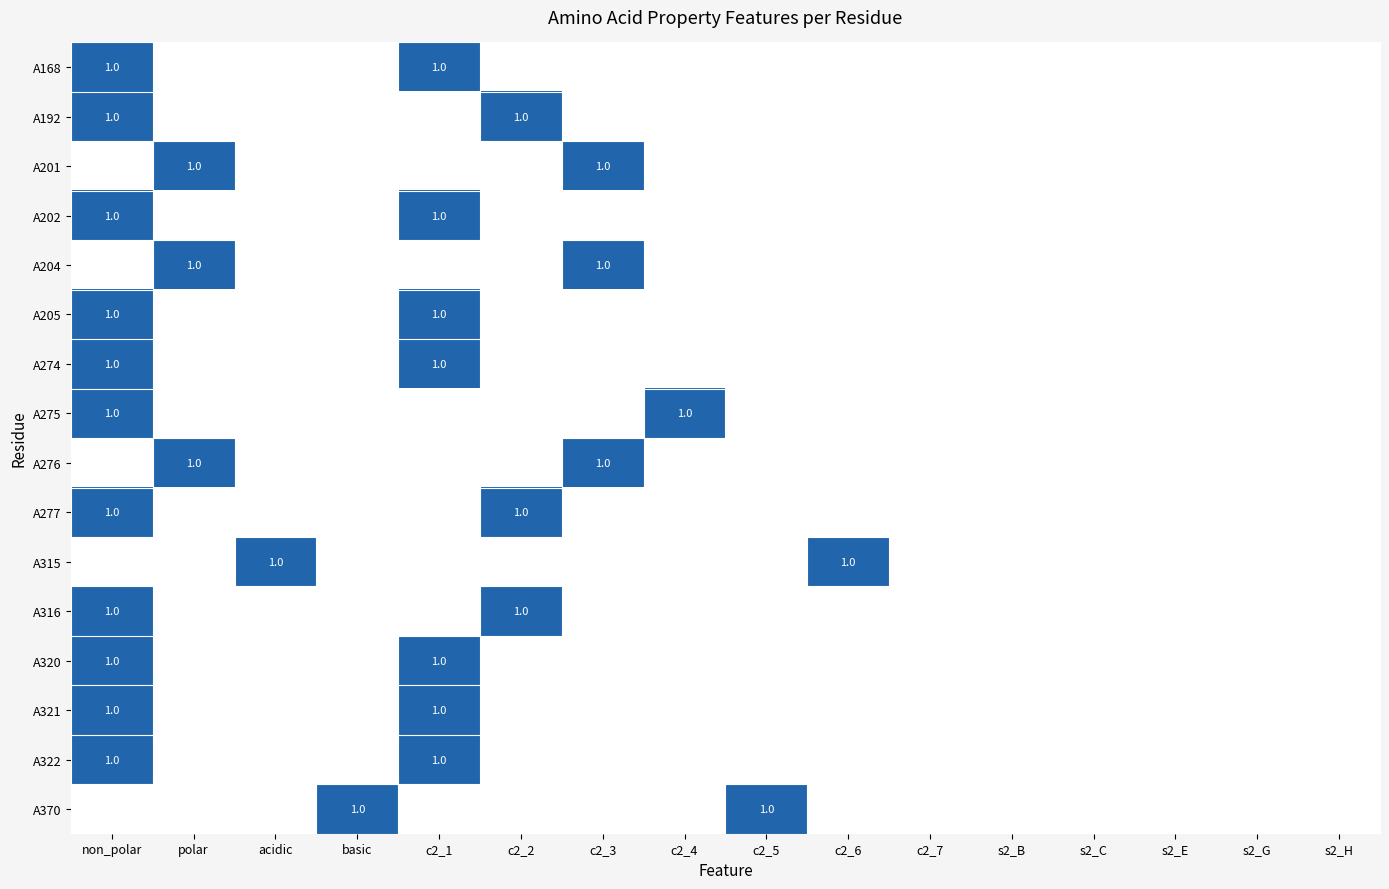

True or false: A321 has a value of 1 at c2_1.

True